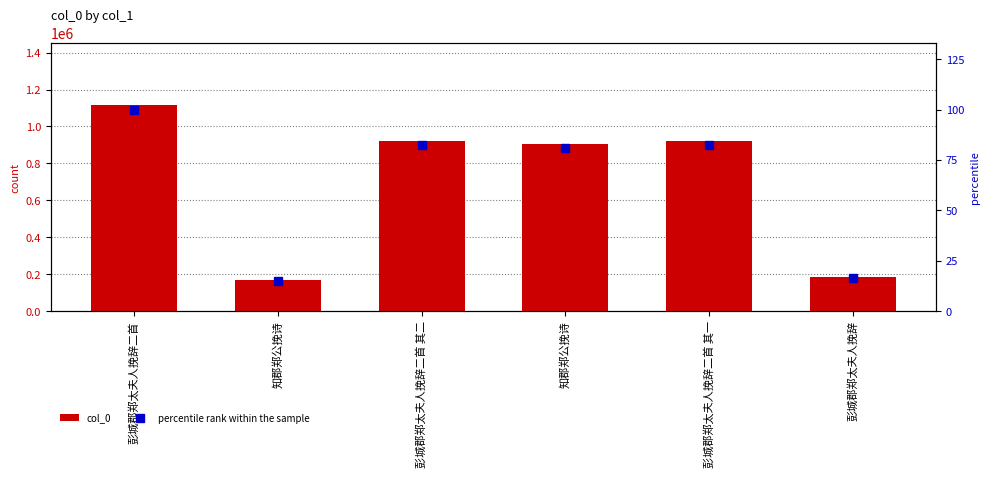

How many groups of bars are there?

6